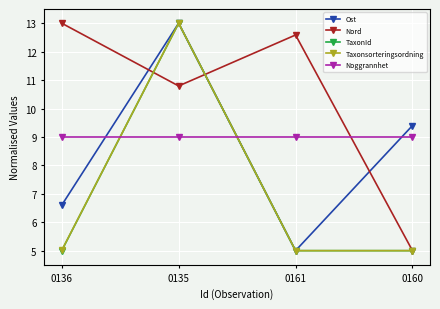

What is the average value of the Taxonsorteringsordning series?

7.0